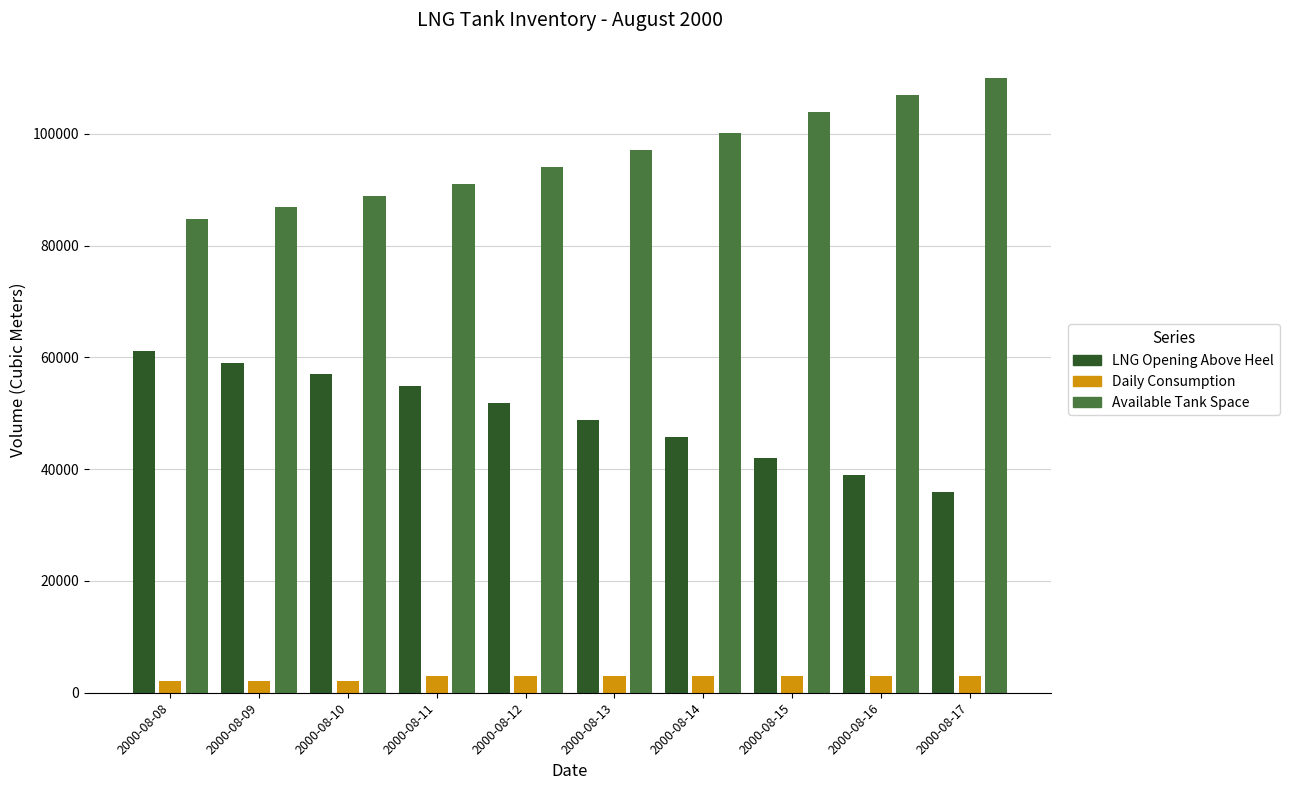

At 2000-08-10, list the series in order from largest to smallest.

Available Tank Space, LNG Opening Above Heel, Daily Consumption